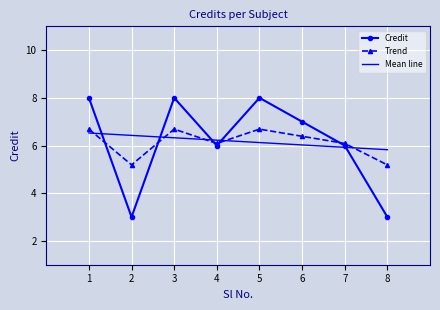

In Trend, how many points are higher than both neighbors (excluding endpoints)?

2